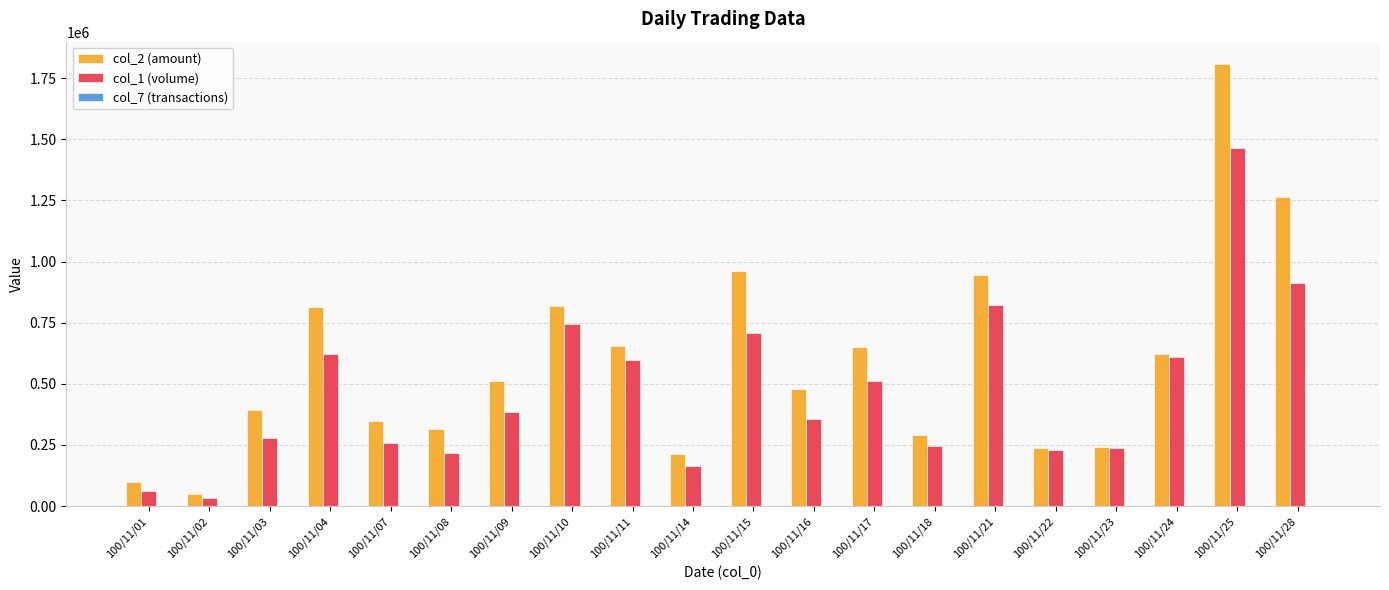

What is the maximum value shown in the chart?

1809000